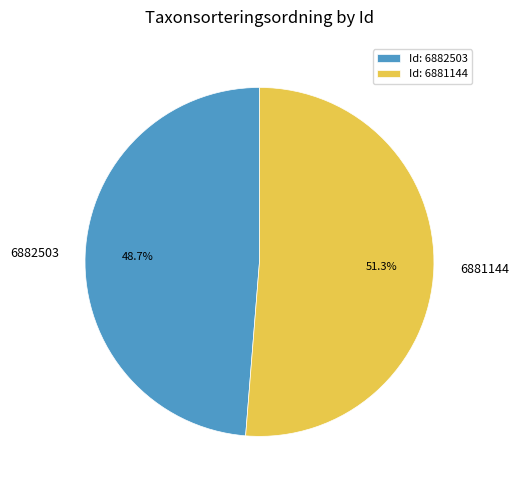

Between 6882503 and 6881144, which is larger?

6881144